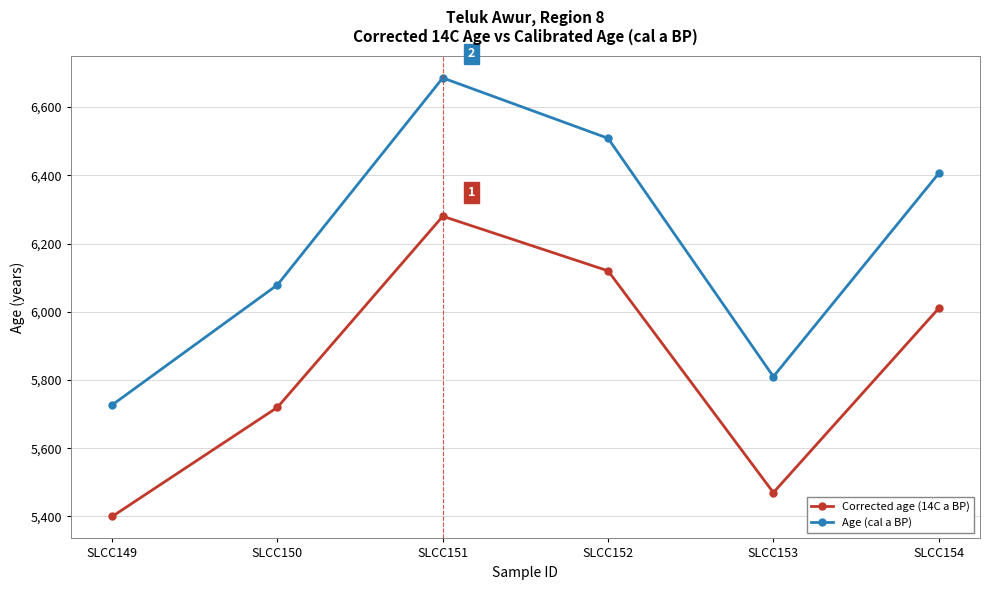

Reading left to right, extract all data points from this chart.

Corrected age (14C a BP): SLCC149=5400.0	SLCC150=5720.0	SLCC151=6280.0	SLCC152=6120.0	SLCC153=5470.0	SLCC154=6010.0
Age (cal a BP): SLCC149=5727.0	SLCC150=6079.0	SLCC151=6685.5	SLCC152=6508.5	SLCC153=5810.0	SLCC154=6405.5